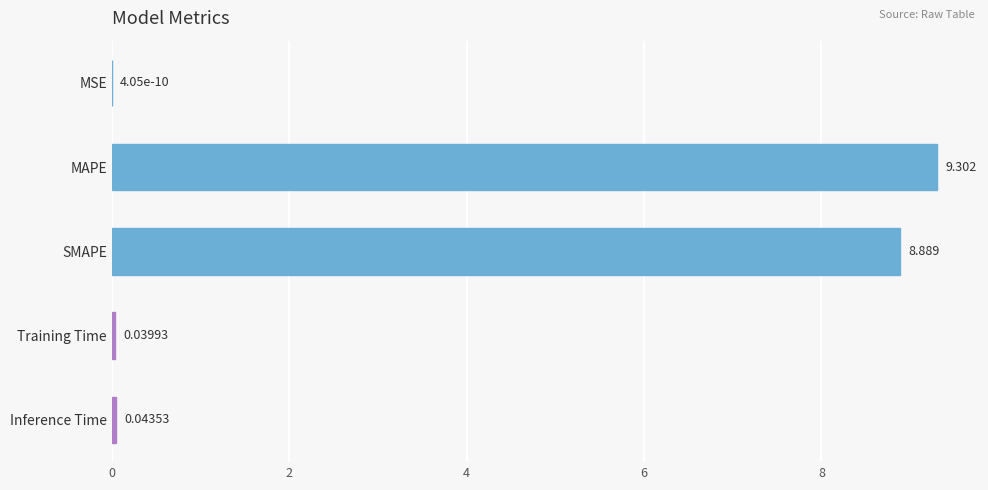

Between MAPE and MSE, which is larger?

MAPE